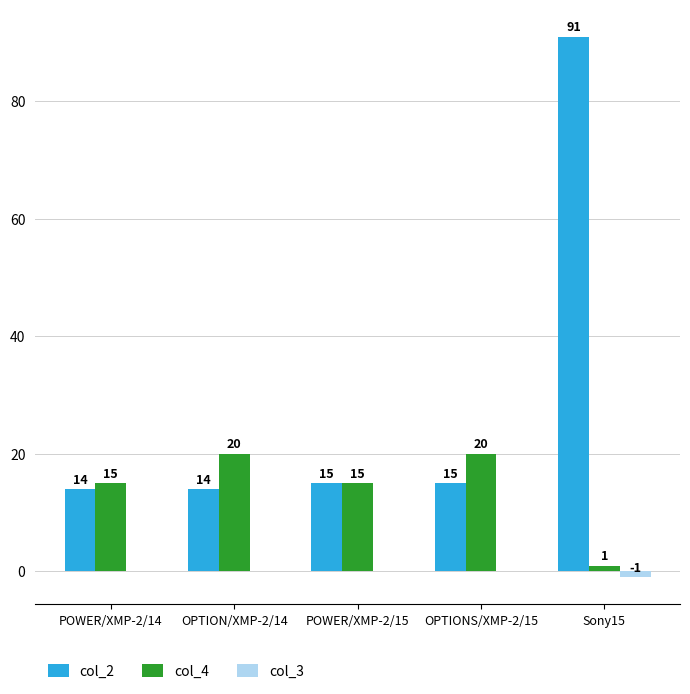

What is the sum of all col_2 values?

149